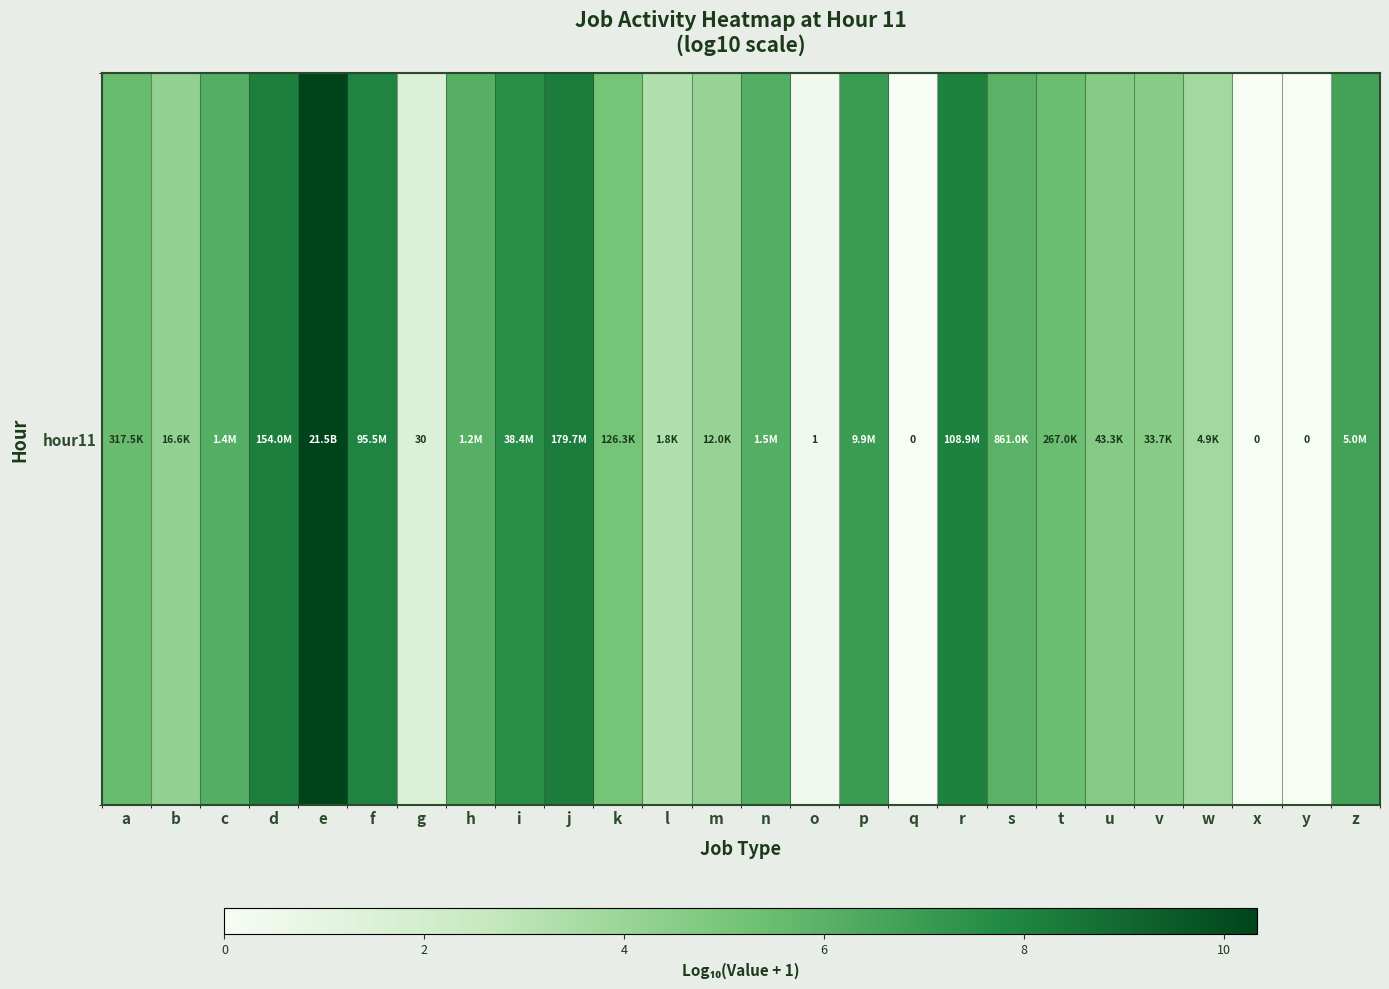

What is the maximum value shown in the chart?

10.3